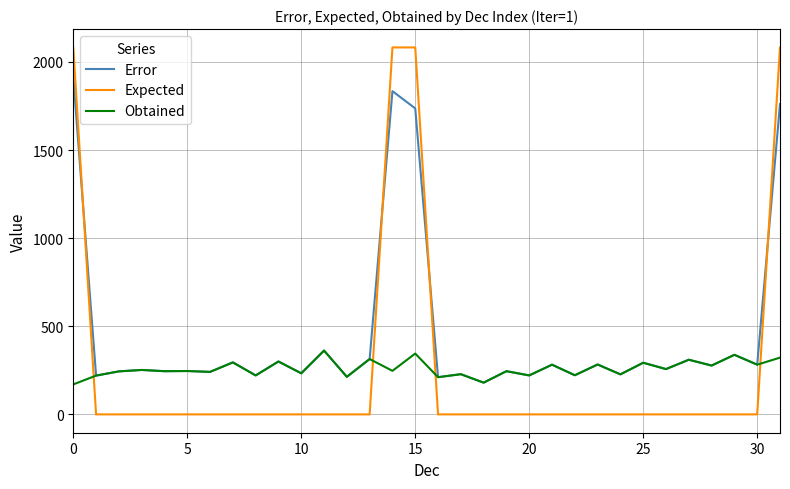

At how many categories does at least one series exceed 1?

32